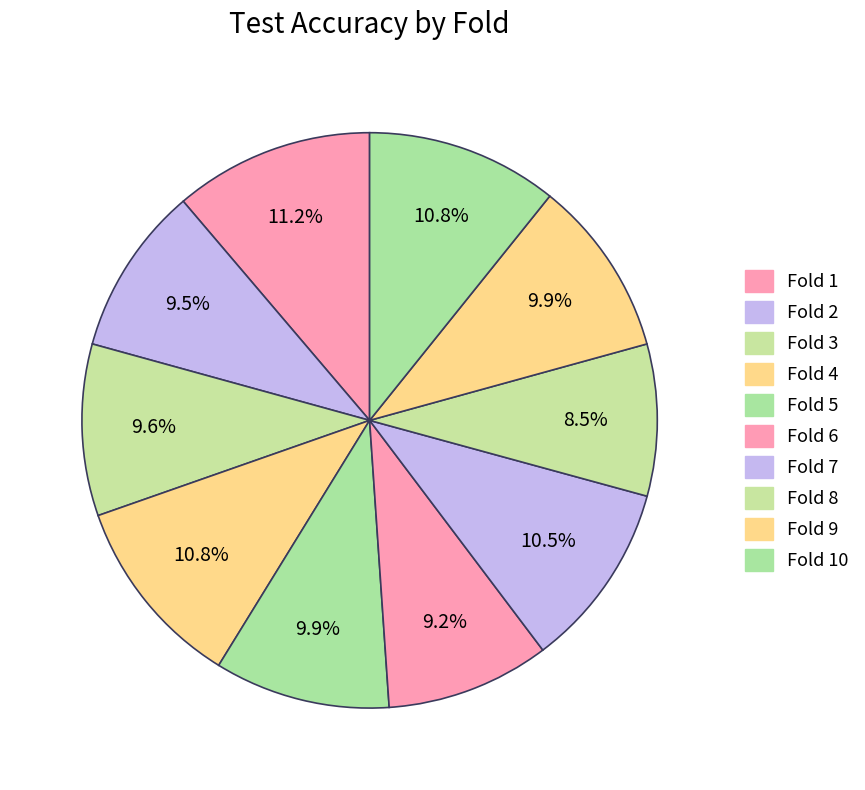

How many slices are in this pie chart?

10